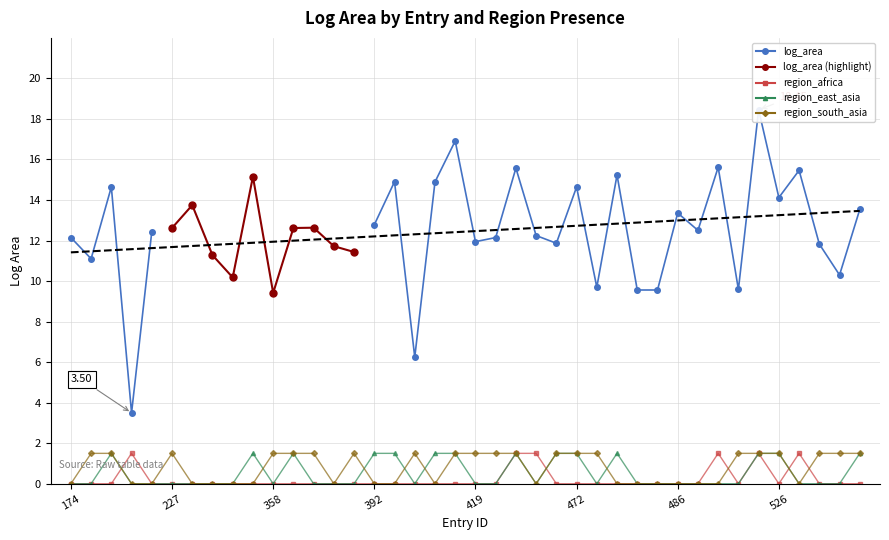

What is the difference between the maximum and second lowest values in the region_south_asia series?

1.5